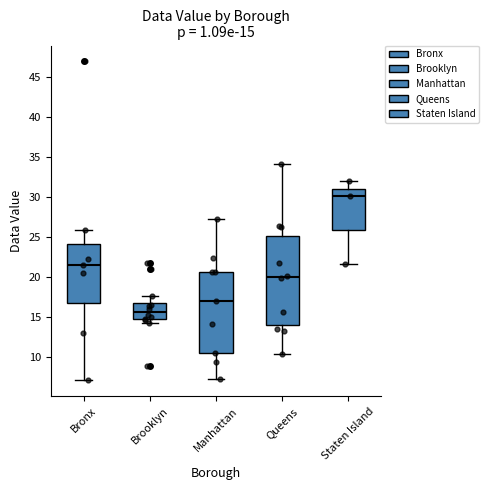

Comparing the boxes themselves (not the whiskers), which one is the tallest?

Queens